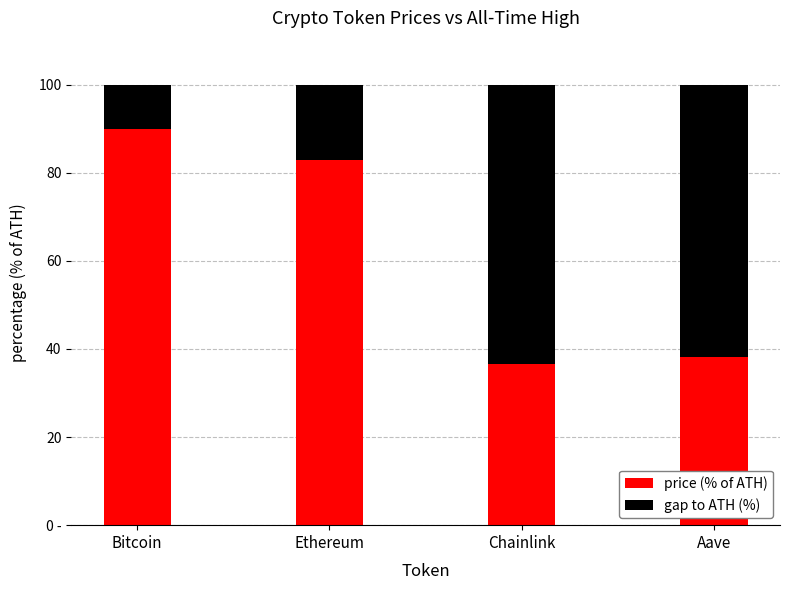

What are all the series names shown in the legend?

price (% of ATH), gap to ATH (%)